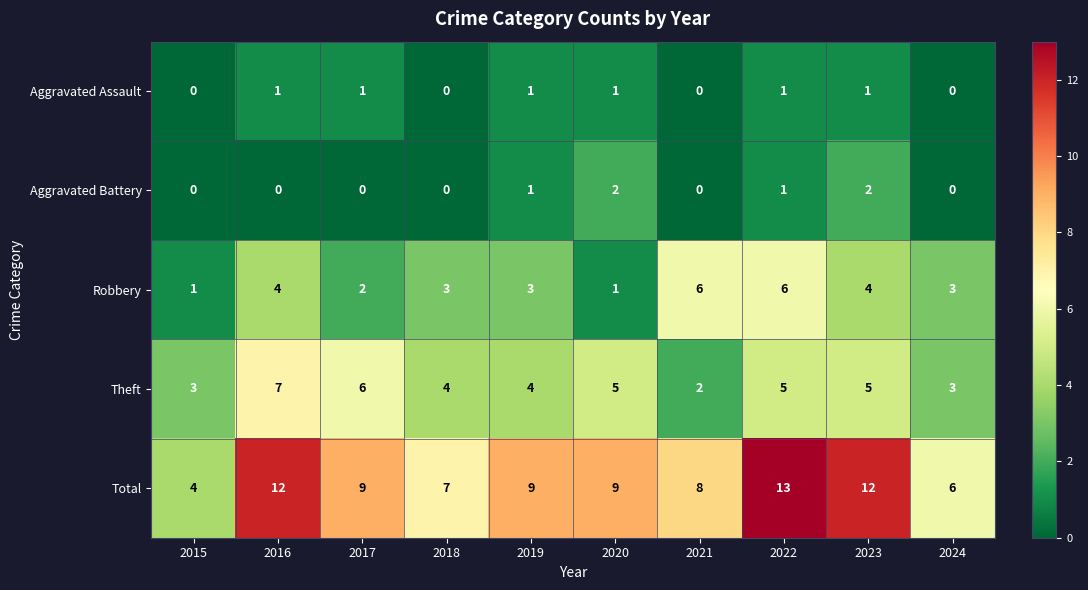

Which series has the largest total across all categories?

Total